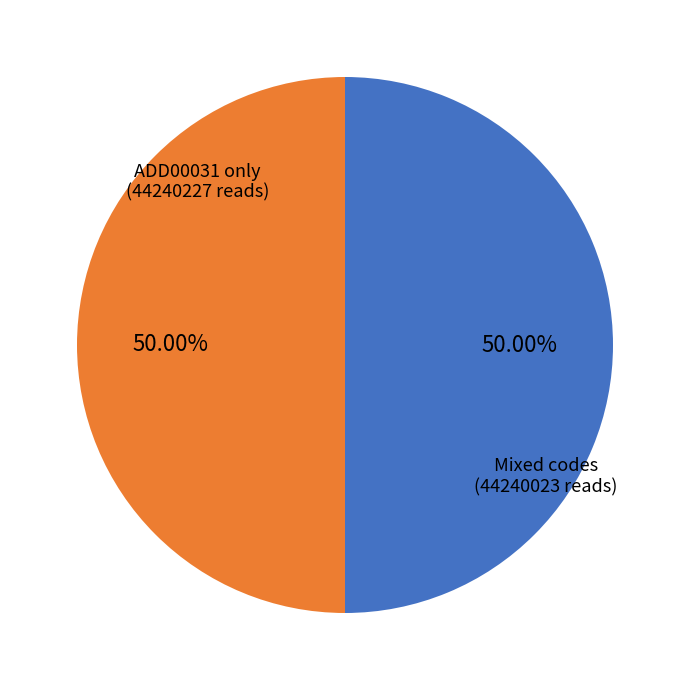

How many slices are in this pie chart?

2